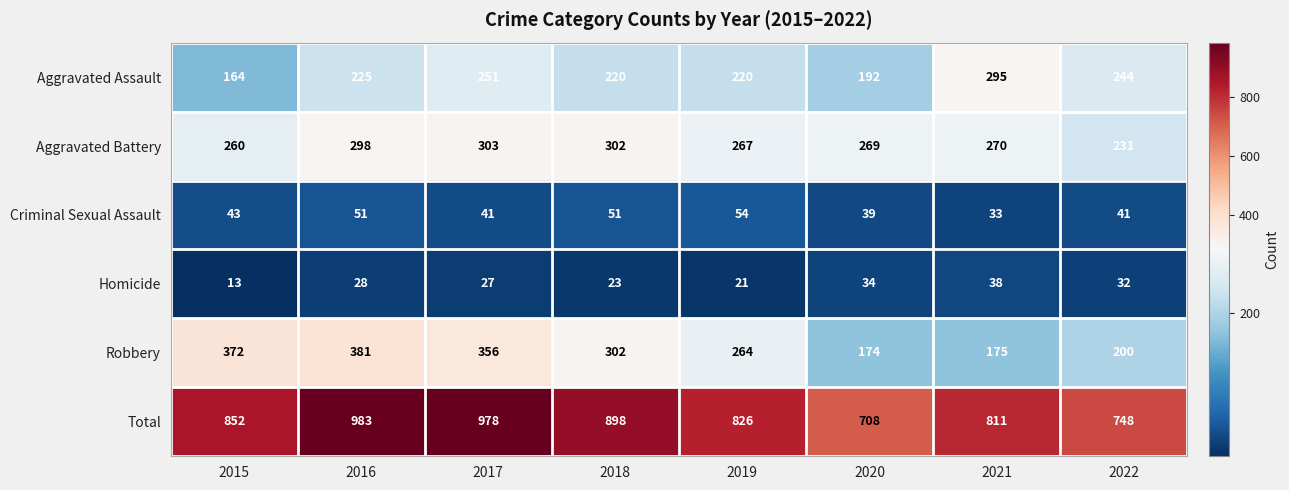

What is the sum of all Criminal Sexual Assault values?

353